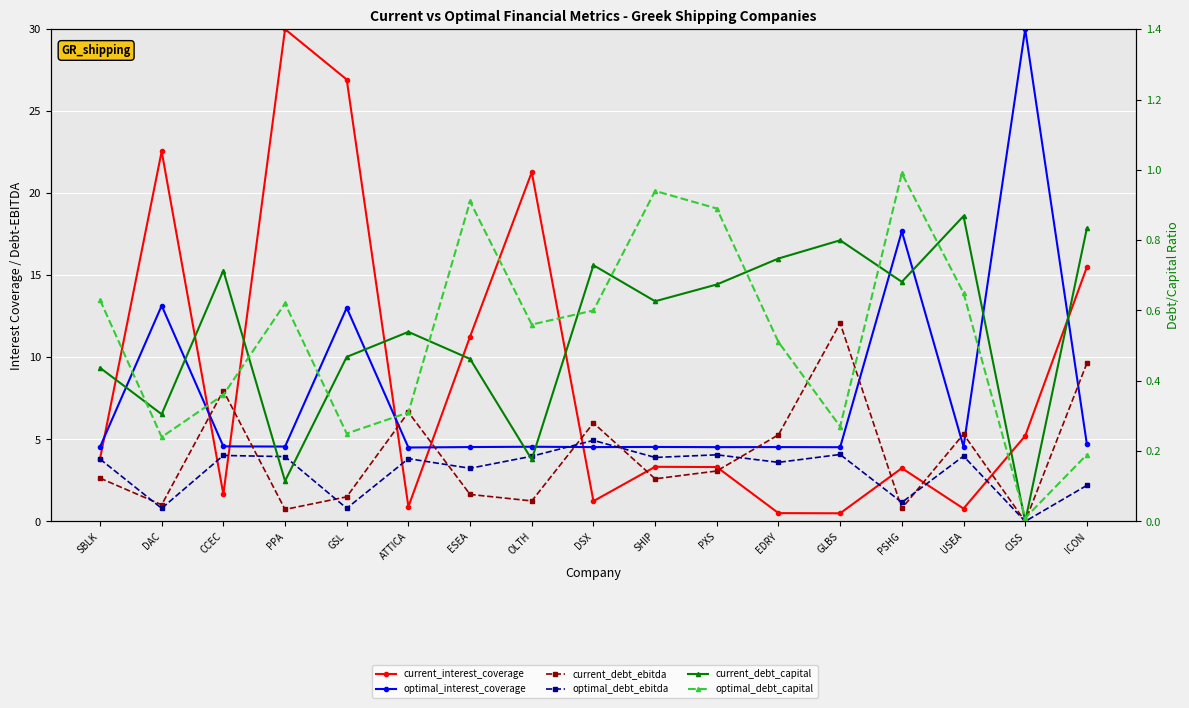

Rank the series by their maximum value, from lowest to highest.

current_debt_capital, optimal_debt_capital, optimal_debt_ebitda, current_debt_ebitda, current_interest_coverage, optimal_interest_coverage